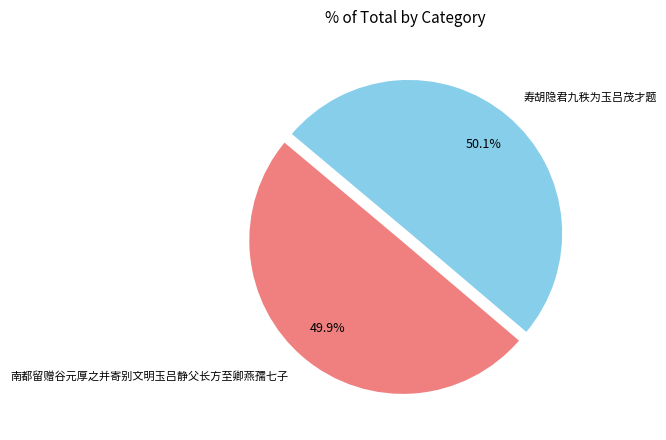

Combined, what portion of the pie is 寿胡隐君九秩为玉吕茂才题 and 南都留赠谷元厚之并寄别文明玉吕静父长方至卿燕孺七子?

100.0%